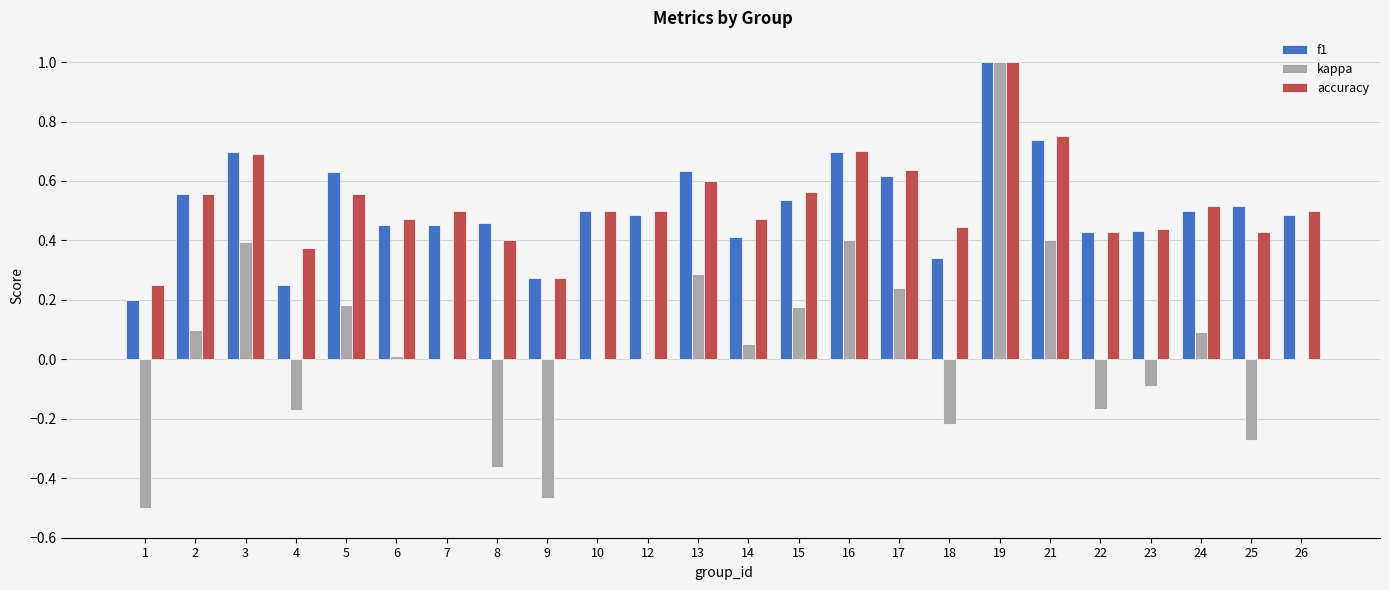

At which category is the sum across all series the highest?

19